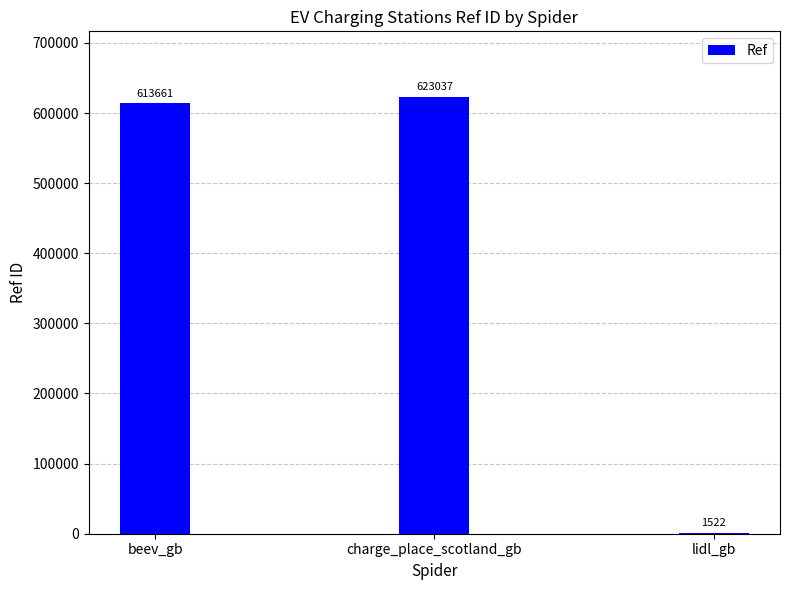

Is it true that the value at lidl_gb is 1522?

True